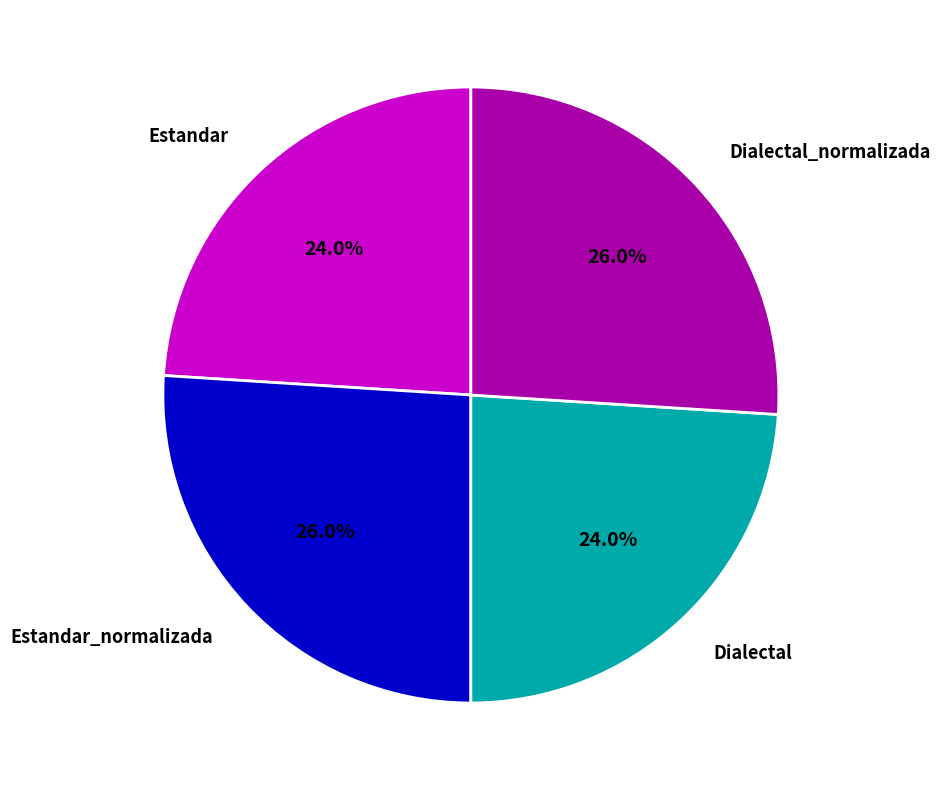

Does Estandar_normalizada account for over 50% of the chart?

No